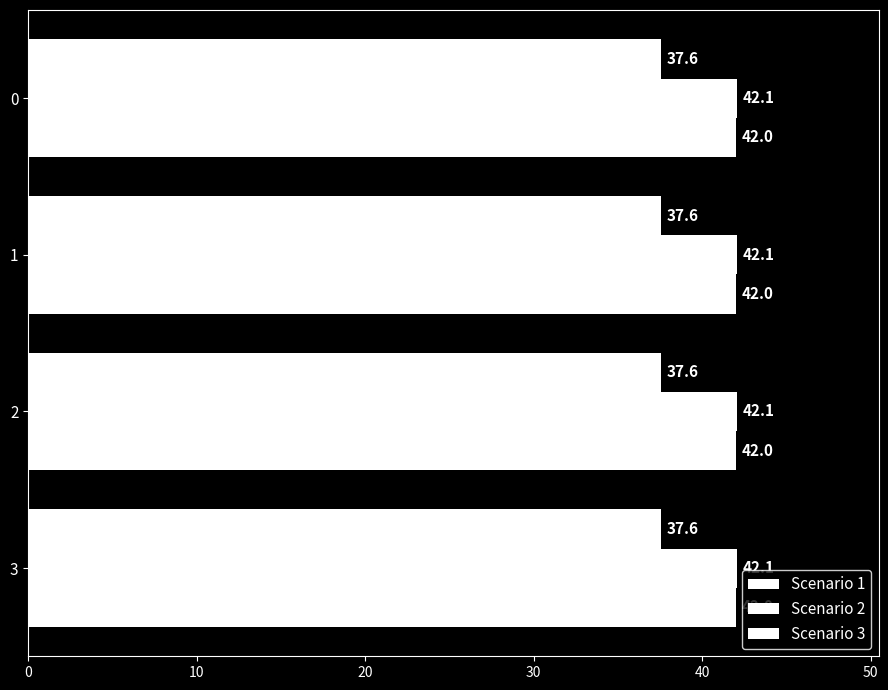

At 3, list the series in order from smallest to largest.

Scenario 1, Scenario 3, Scenario 2